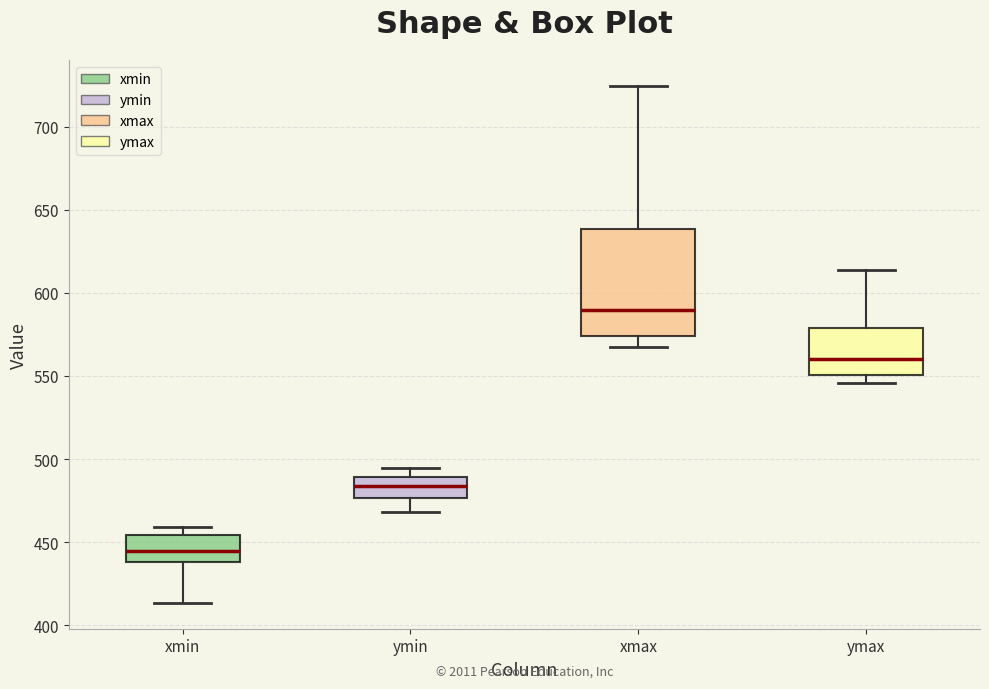

Where is the upper edge of the box for ymax on the y-axis? The values are not printed on the chart, so give them approximately, as read against the axis.

580